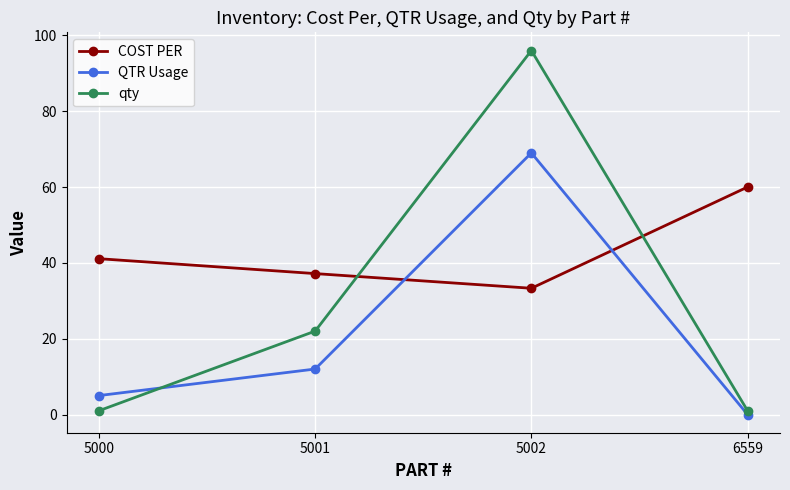

Which series has the widest spread of values?

qty